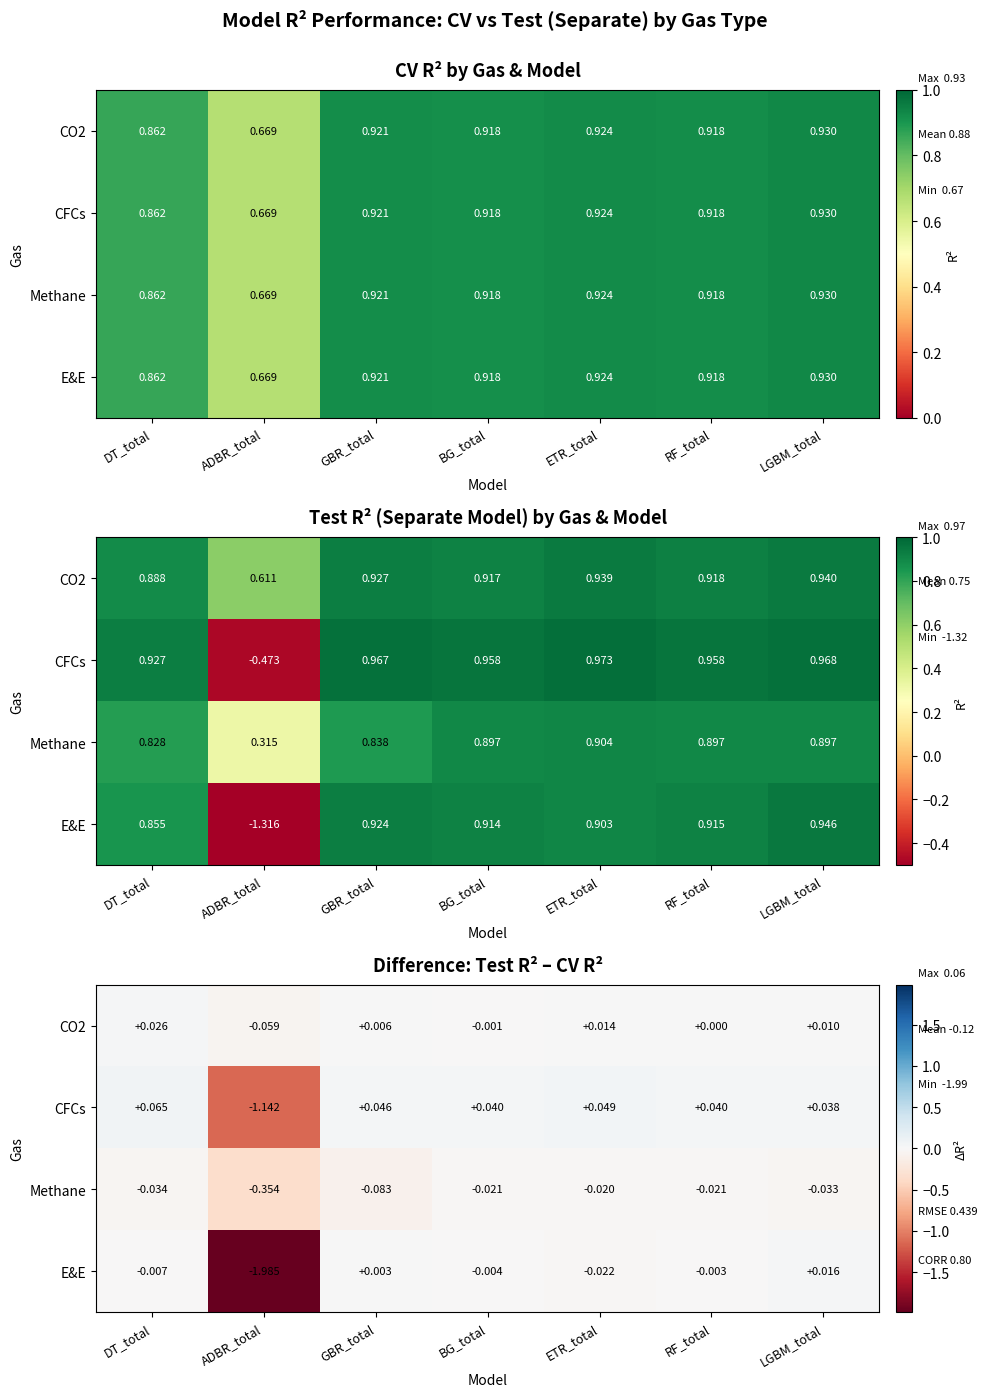

Is it true that Methane equals -0.0 at BG_total?

False